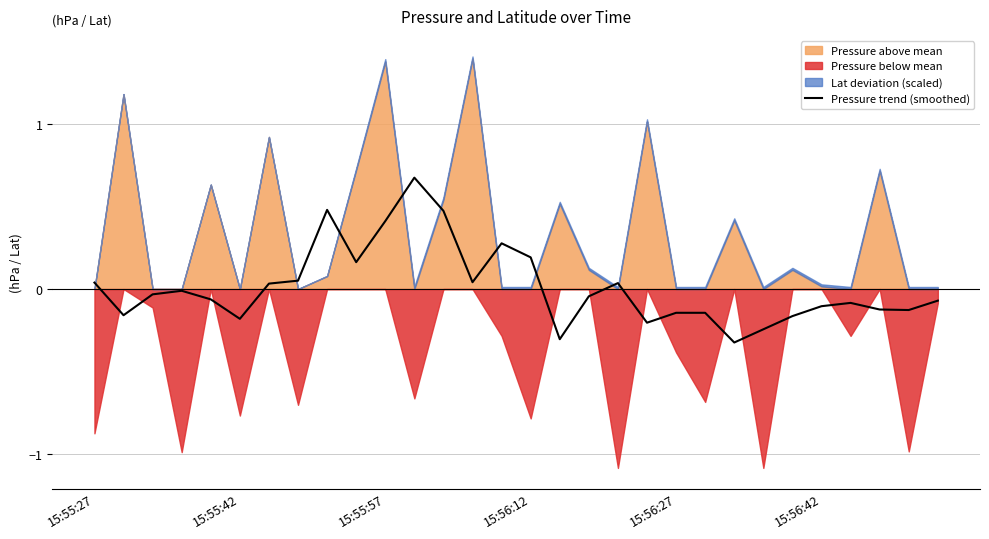

What is the maximum value for Pressure trend (smoothed)?

0.7